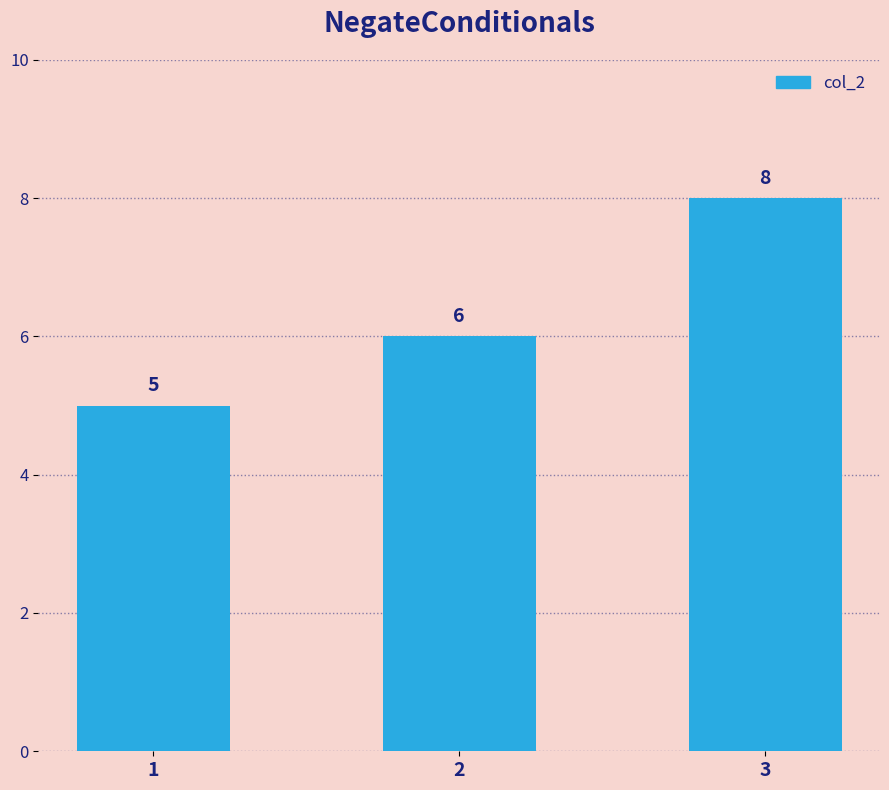

The chart shows a value of 8 at 3. True or false?

True